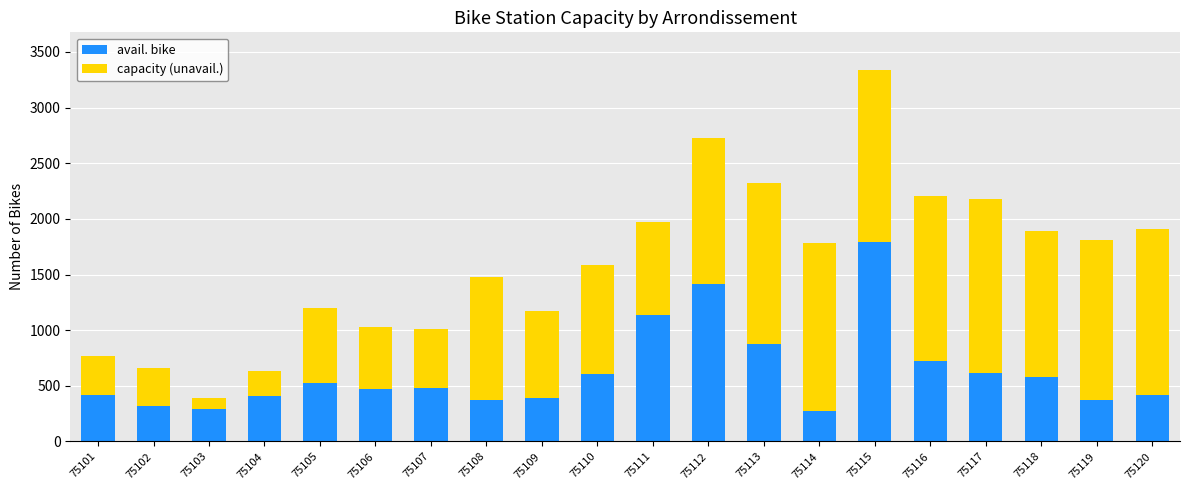

How many bars are there in total?

20